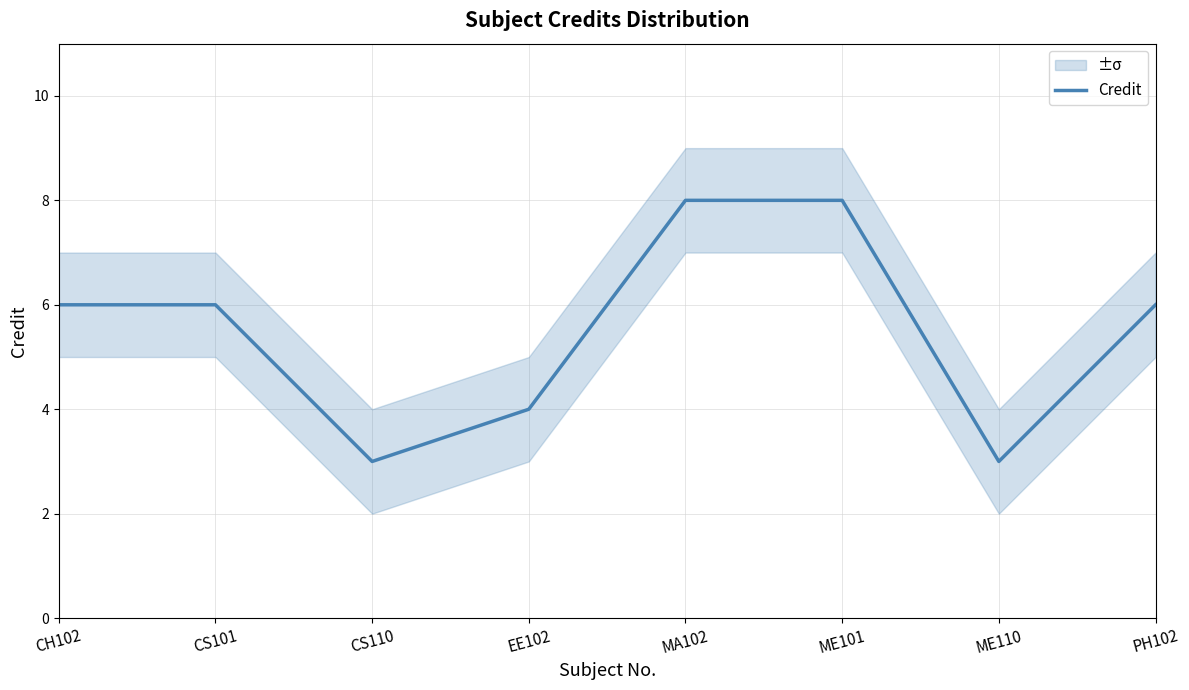

Reading left to right, transcribe all the data shown in this chart.

6	6	3	4	8	8	3	6